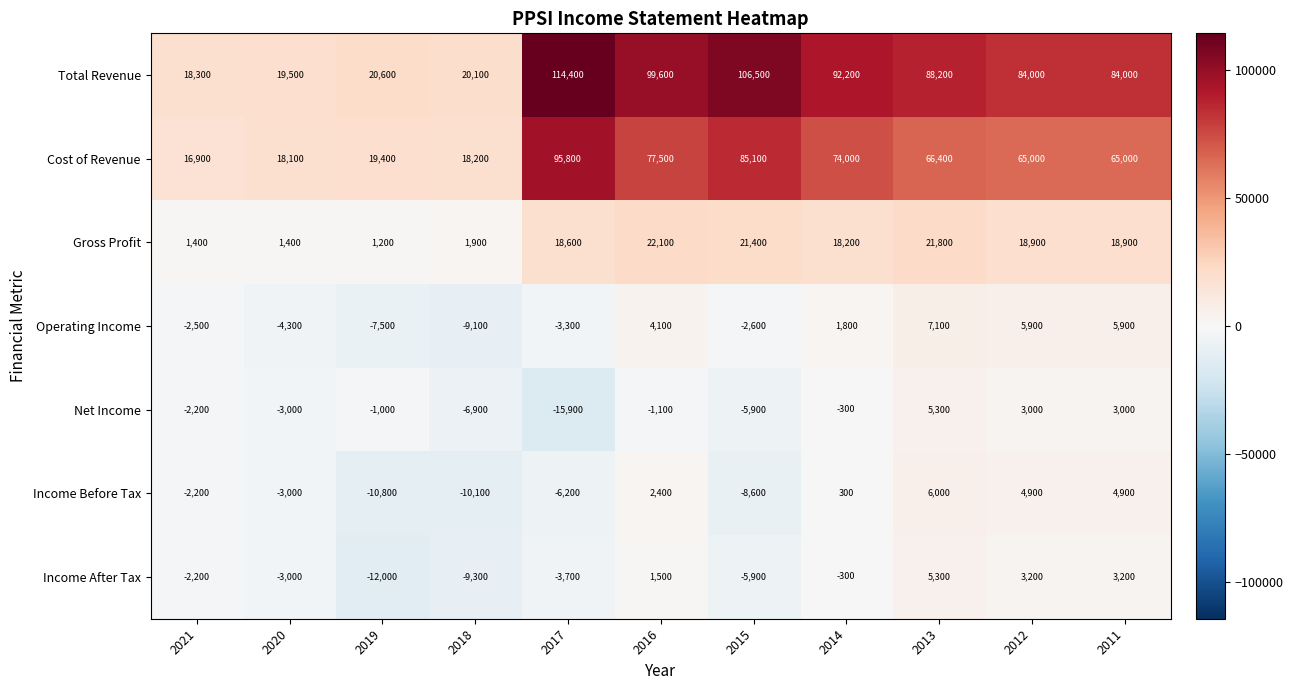

Where does the Total Revenue series first go above 84000?

2017